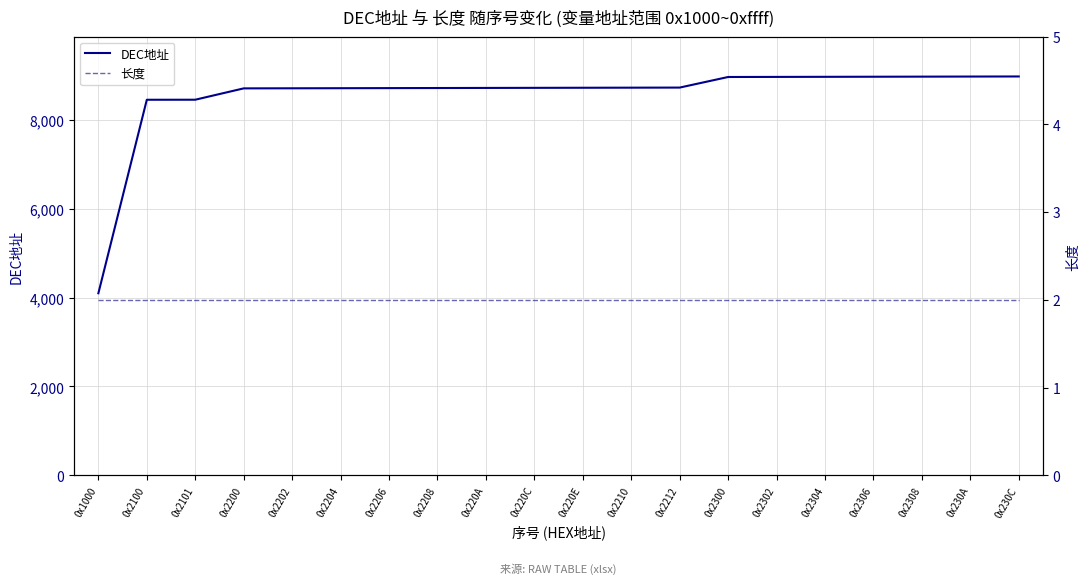

List the series in order of their peak value, lowest first.

长度, DEC地址